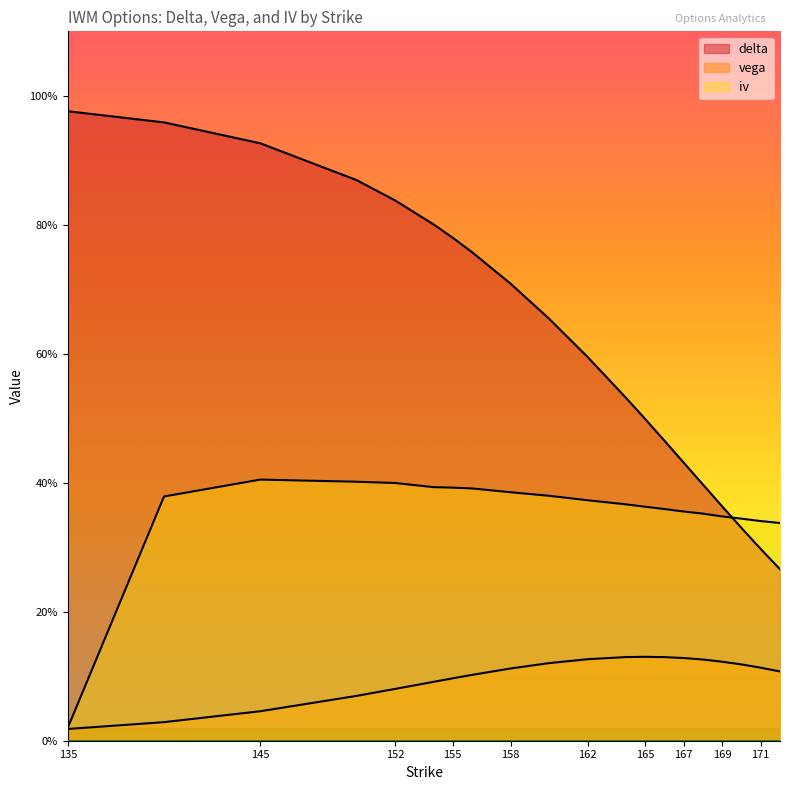

Reading left to right, list all the values displayed in this chart.

delta: 1.0	1.0	0.9	0.9	0.8	0.8	0.8	0.8	0.7	0.7	0.6	0.5	0.5	0.5	0.4	0.4	0.4	0.3	0.3	0.3
vega: 0.0	0.0	0.0	0.1	0.1	0.1	0.1	0.1	0.1	0.1	0.1	0.1	0.1	0.1	0.1	0.1	0.1	0.1	0.1	0.1
iv: 0.0	0.4	0.4	0.4	0.4	0.4	0.4	0.4	0.4	0.4	0.4	0.4	0.4	0.4	0.4	0.4	0.3	0.3	0.3	0.3